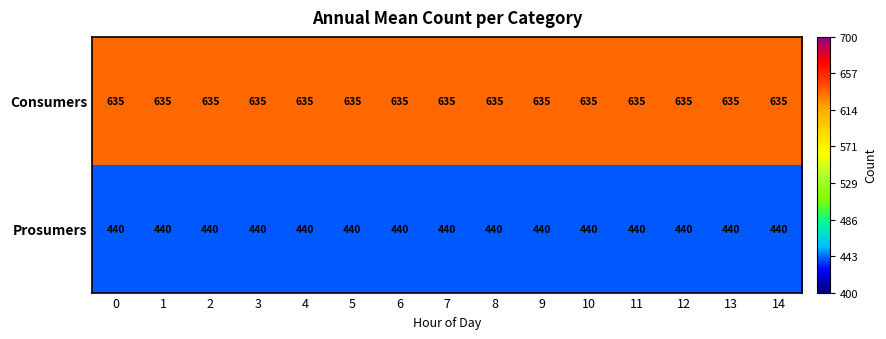

Is it true that Prosumers equals 234 at 5?

False